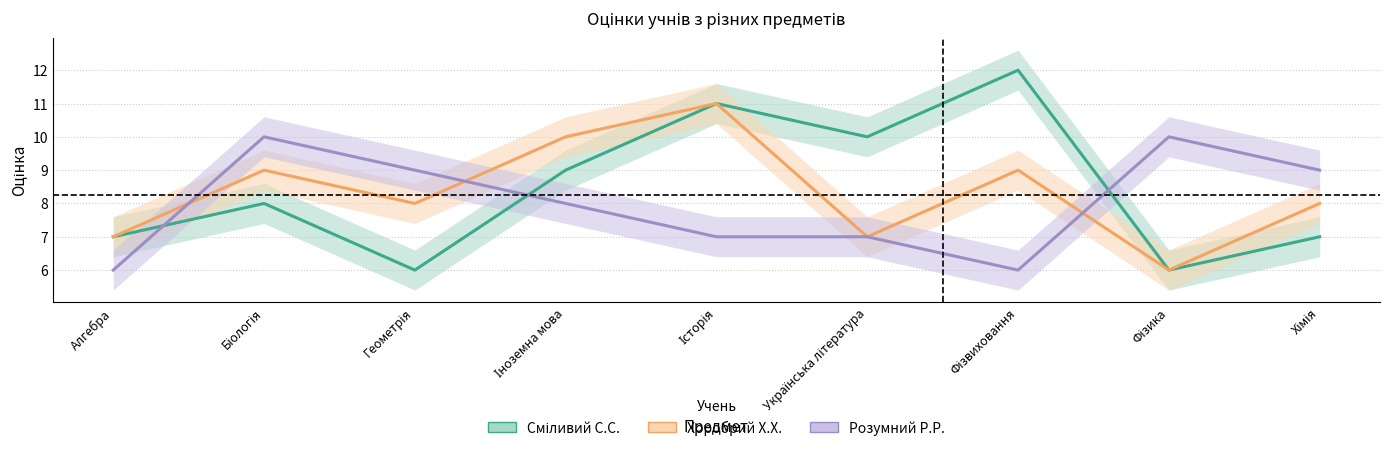

Reading right to left, extract all data points from this chart.

Сміливий С.С.: 7	6	12	10	11	9	6	8	7
Хоробрий Х.Х.: 8	6	9	7	11	10	8	9	7
Розумний Р.Р.: 9	10	6	7	7	8	9	10	6